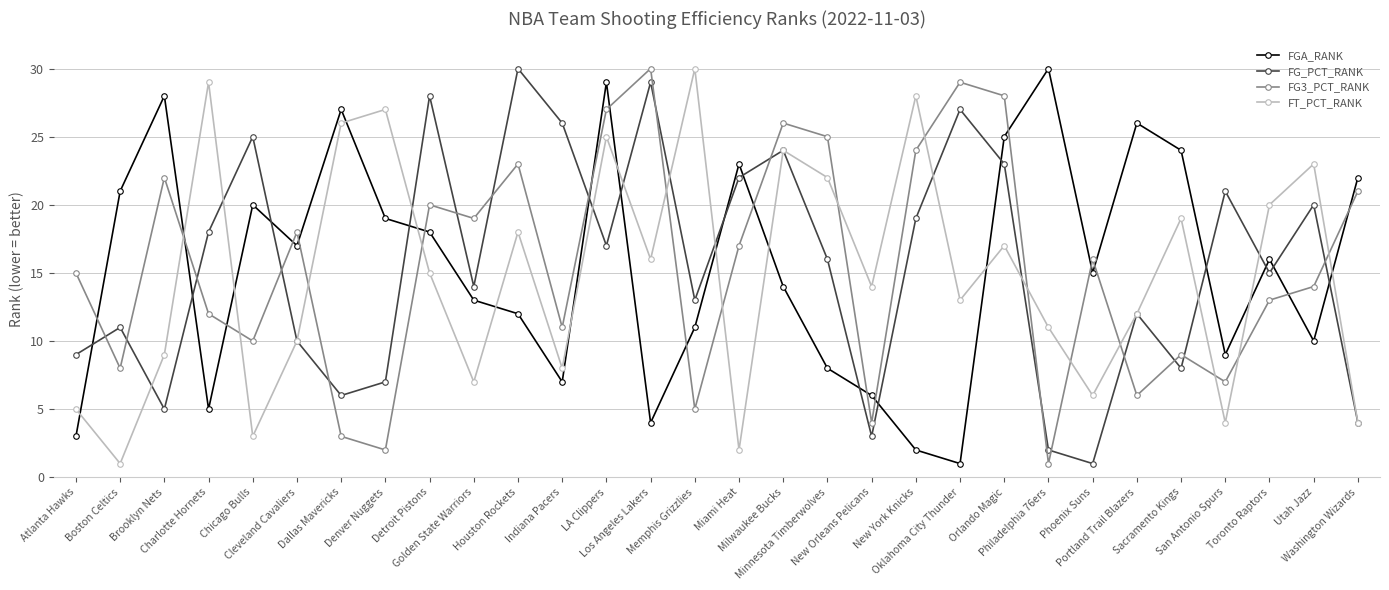

Where is the first local minimum for FG_PCT_RANK?

Brooklyn Nets